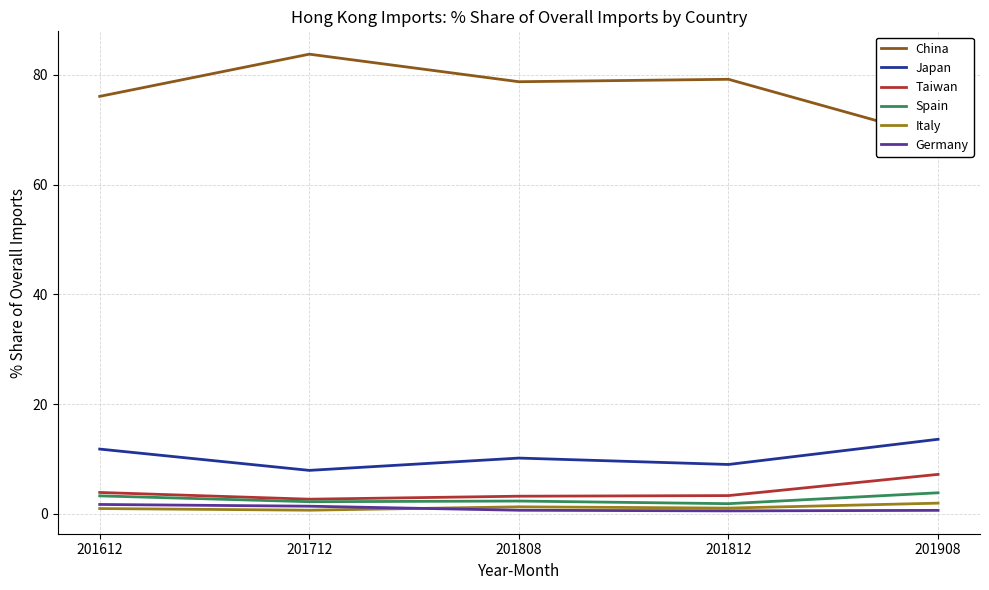

What is the difference between the Germany values at 201712 and 201808?

0.7